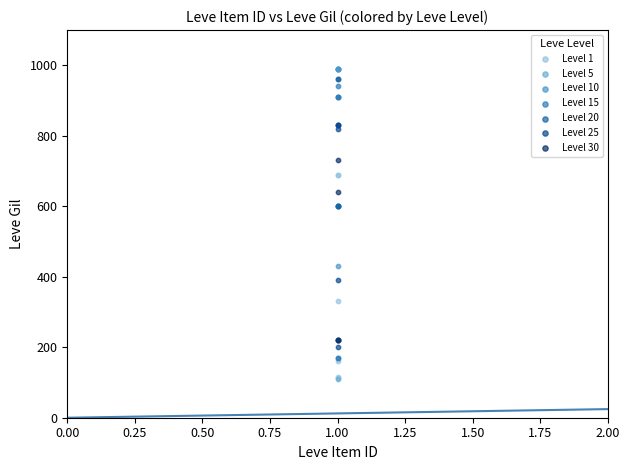

Which series has the widest spread of Y values?

Level 15